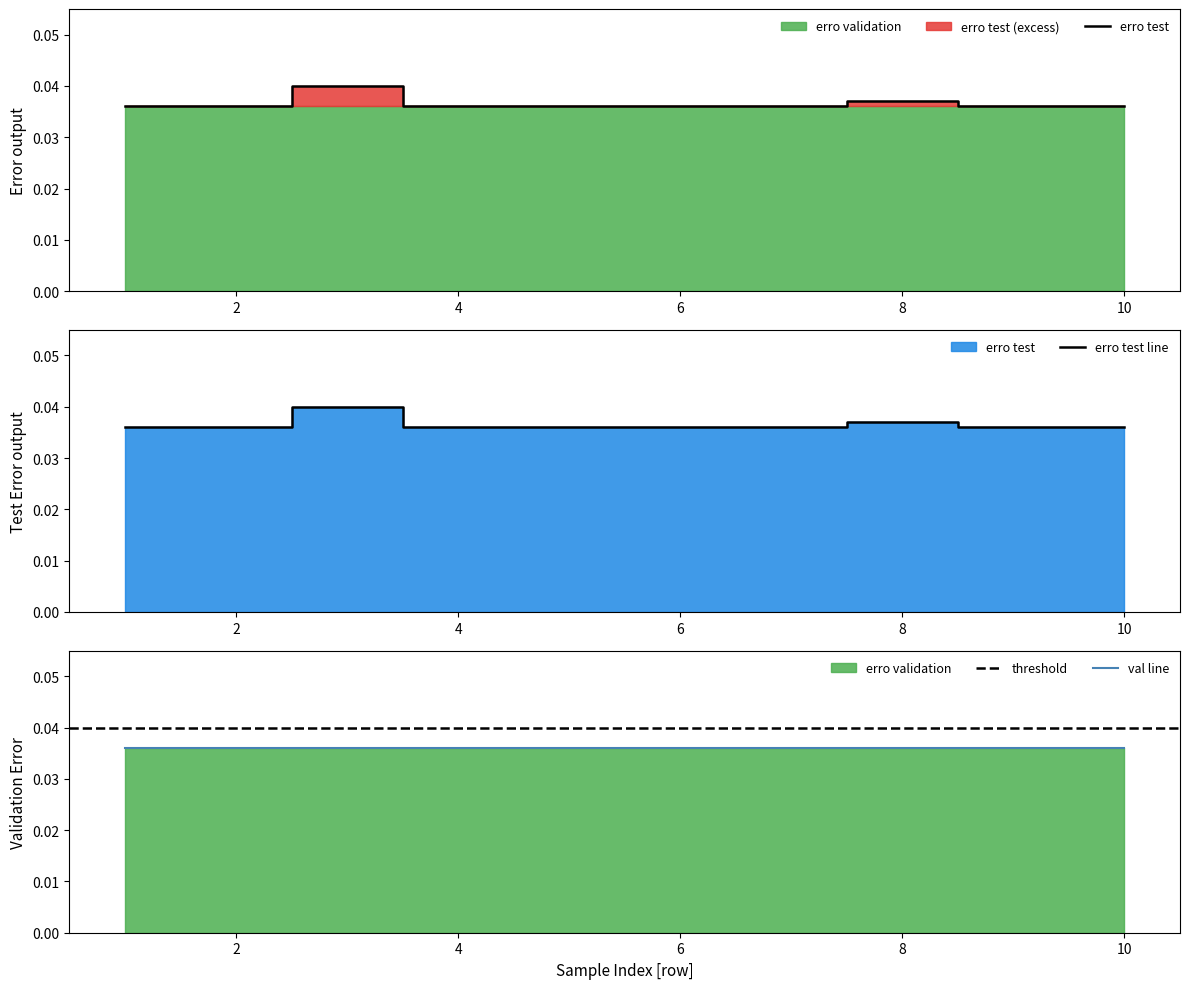

Which category has the highest value across all series?

3